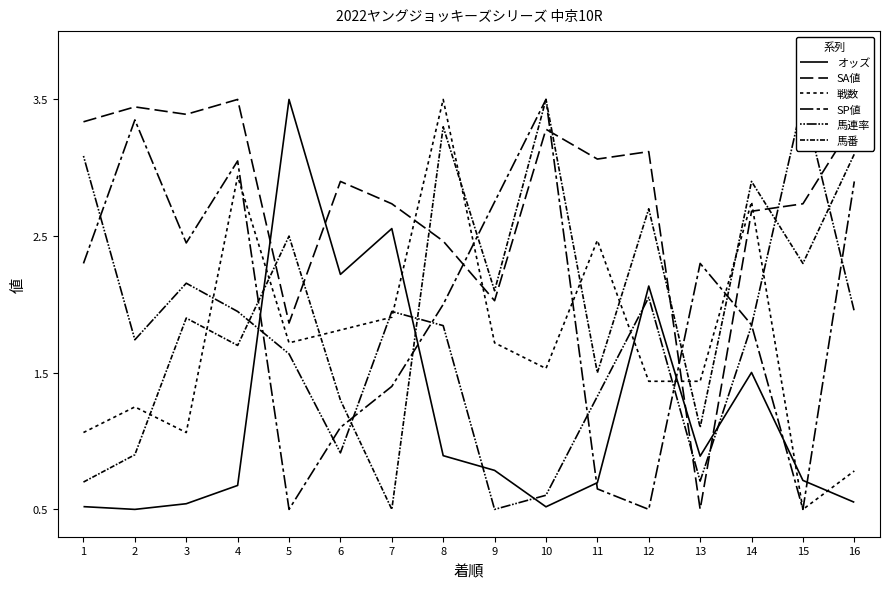

What is the approximate value of オッズ at 15?

0.7